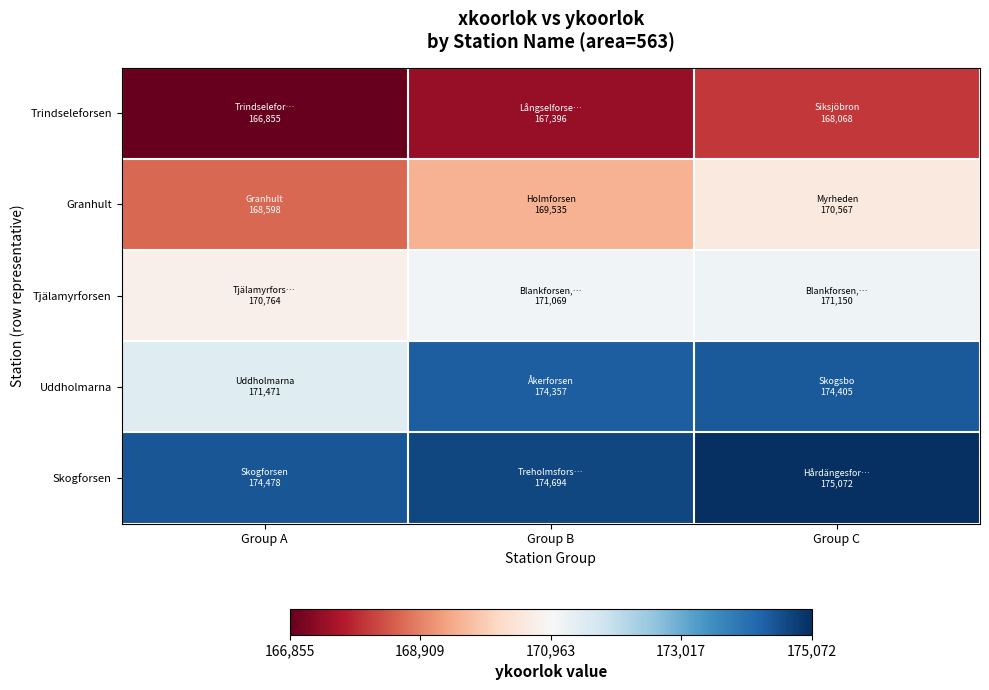

Reading left to right, what are all the values shown in this chart?

Trindseleforsen: Group A=166855	Group B=167396	Group C=168068
Granhult: Group A=168598	Group B=169535	Group C=170567
Tjälamyrforsen: Group A=170764	Group B=171069	Group C=171150
Uddholmarna: Group A=171471	Group B=174357	Group C=174405
Skogforsen: Group A=174478	Group B=174694	Group C=175072